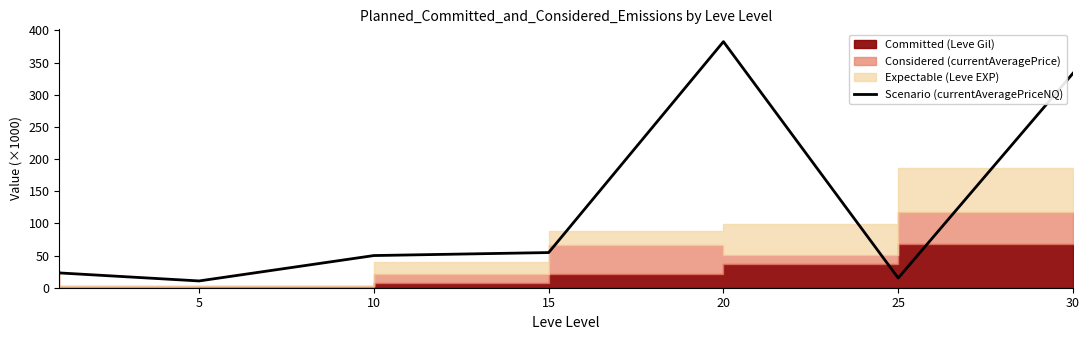

The Scenario (currentAveragePriceNQ) series shows 333.3 at 30. True or false?

True